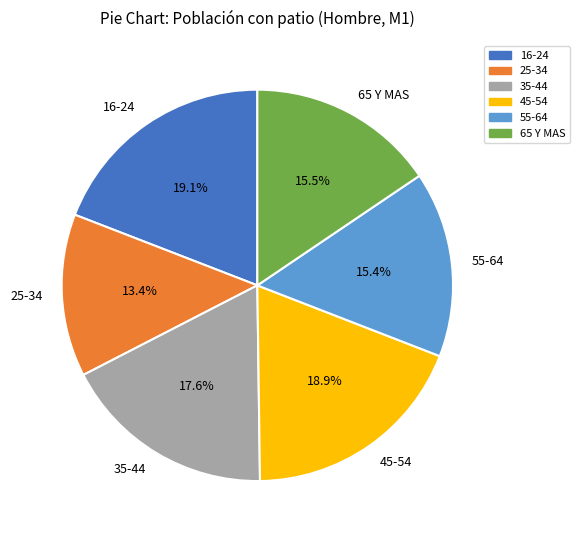

Does 65 Y MAS represent more than half of the total?

No